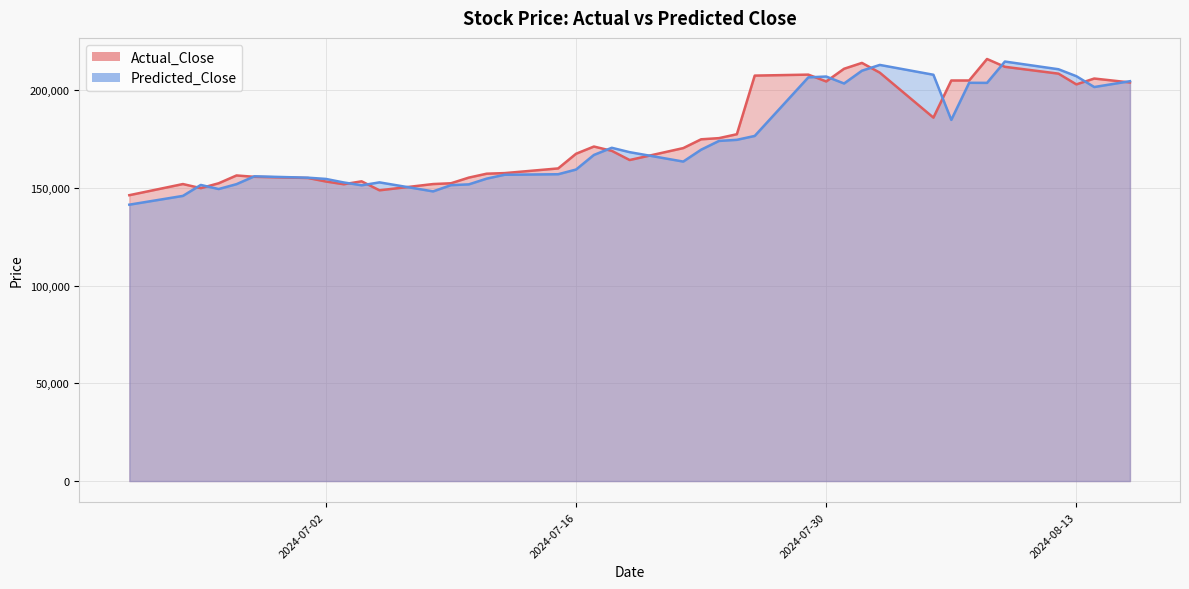

What is the sum of all Predicted_Close values?

6986231.3